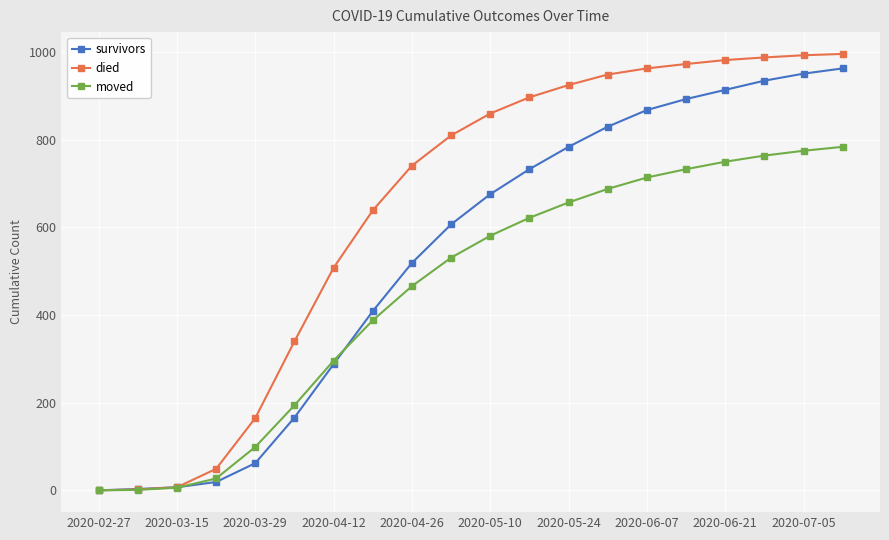

What are all the series names shown in the legend?

survivors, died, moved